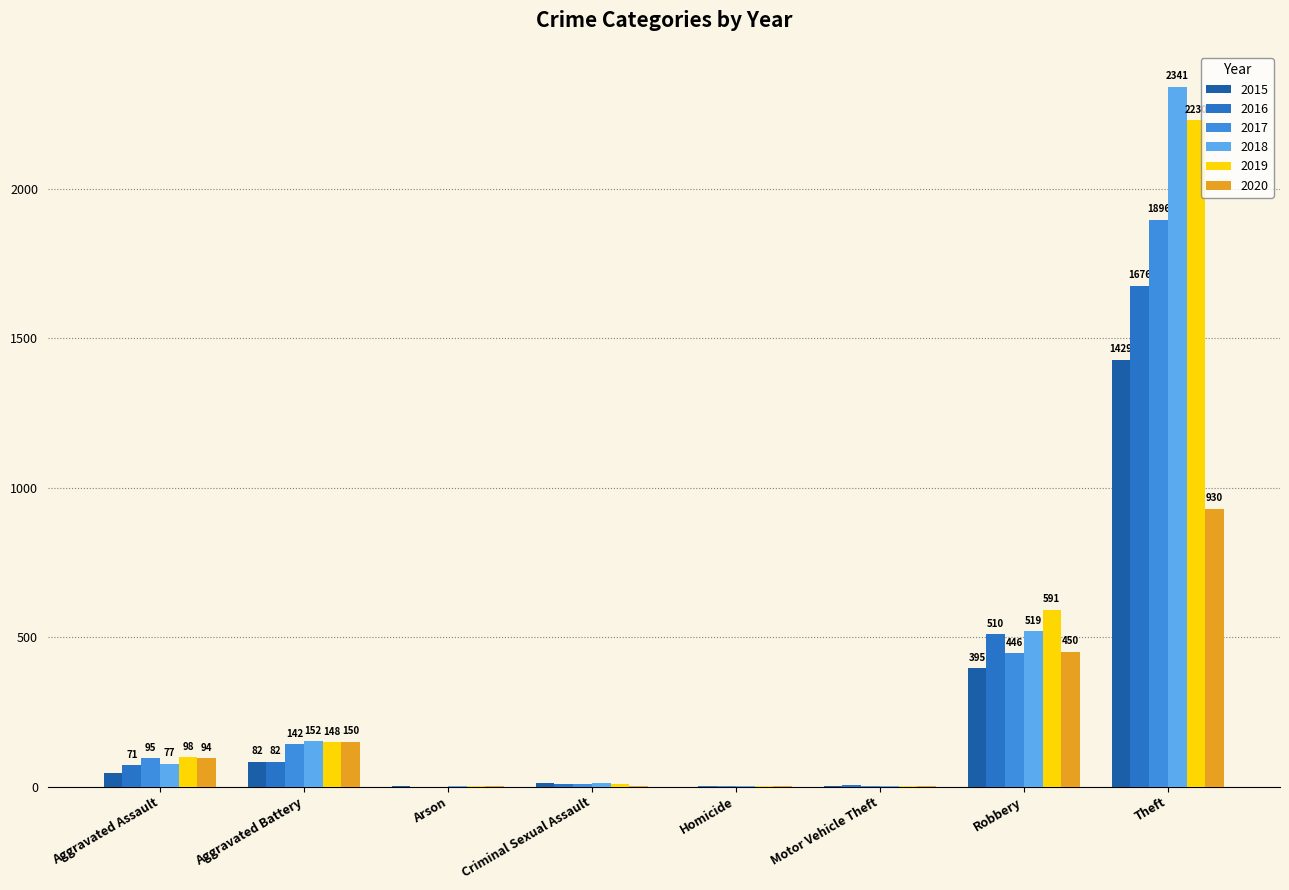

The 2019 series shows 591 at Robbery. True or false?

True